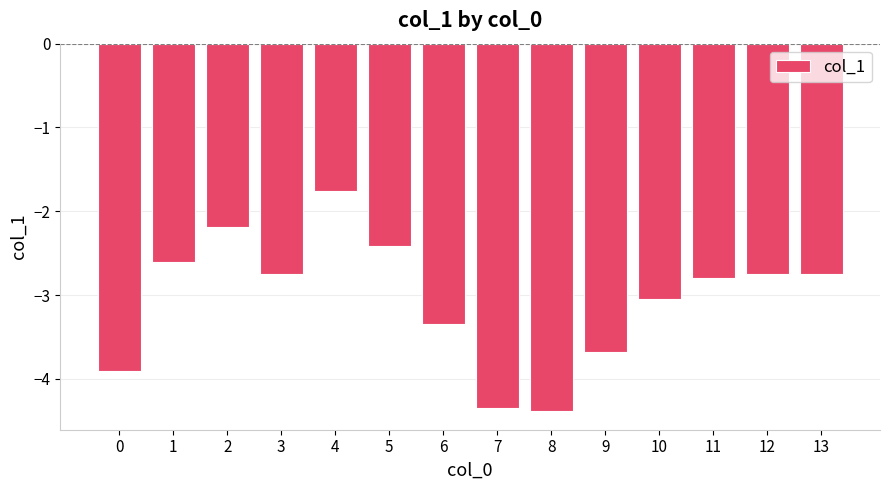

What is the change in value from 4 to 9?

-1.9